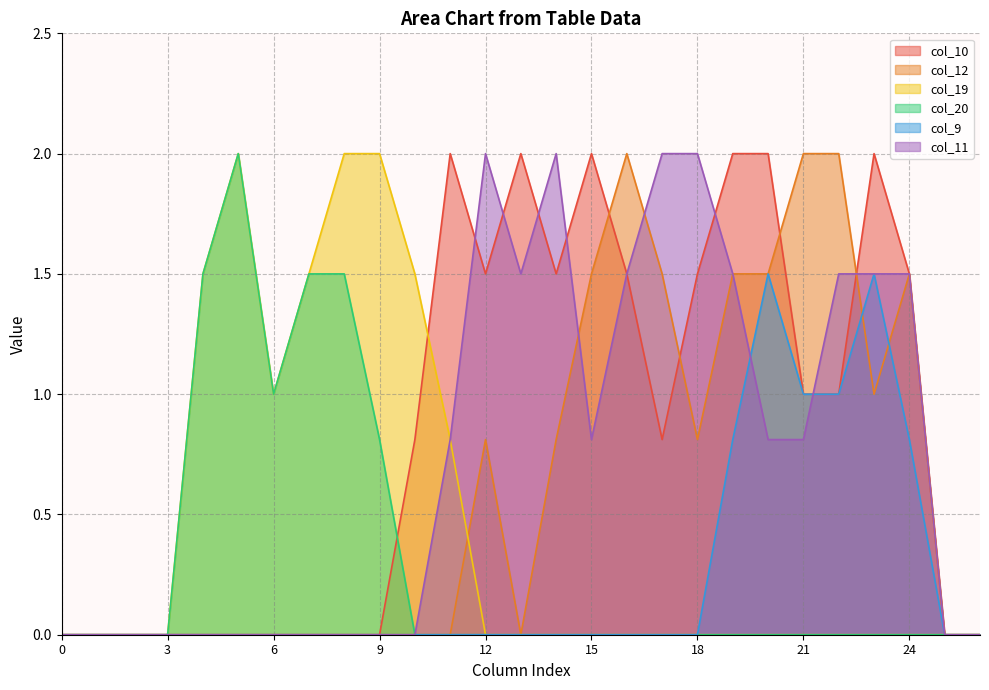

Reading right to left, list all the values displayed in this chart.

col_10: 0.0	0.0	1.5	2.0	1.0	1.0	2.0	2.0	1.5	0.8	1.5	2.0	1.5	2.0	1.5	2.0	0.8	0.0	0.0	0.0	0.0	0.0	0.0	0.0	0.0	0.0	0.0
col_12: 0.0	0.0	1.5	1.0	2.0	2.0	1.5	1.5	0.8	1.5	2.0	1.5	0.8	0.0	0.8	0.0	0.0	0.0	0.0	0.0	0.0	0.0	0.0	0.0	0.0	0.0	0.0
col_19: 0.0	0.0	0.0	0.0	0.0	0.0	0.0	0.0	0.0	0.0	0.0	0.0	0.0	0.0	0.0	0.8	1.5	2.0	2.0	1.5	1.0	2.0	1.5	0.0	0.0	0.0	0.0
col_20: 0.0	0.0	0.0	0.0	0.0	0.0	0.0	0.0	0.0	0.0	0.0	0.0	0.0	0.0	0.0	0.0	0.0	0.8	1.5	1.5	1.0	2.0	1.5	0.0	0.0	0.0	0.0
col_9: 0.0	0.0	0.8	1.5	1.0	1.0	1.5	0.8	0.0	0.0	0.0	0.0	0.0	0.0	0.0	0.0	0.0	0.0	0.0	0.0	0.0	0.0	0.0	0.0	0.0	0.0	0.0
col_11: 0.0	0.0	1.5	1.5	1.5	0.8	0.8	1.5	2.0	2.0	1.5	0.8	2.0	1.5	2.0	0.8	0.0	0.0	0.0	0.0	0.0	0.0	0.0	0.0	0.0	0.0	0.0